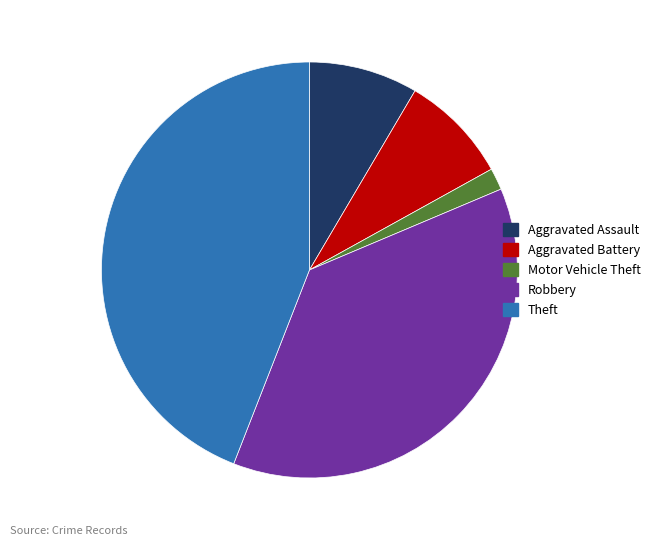

Approximately how many times larger is the value at Theft compared to Robbery?

1.2